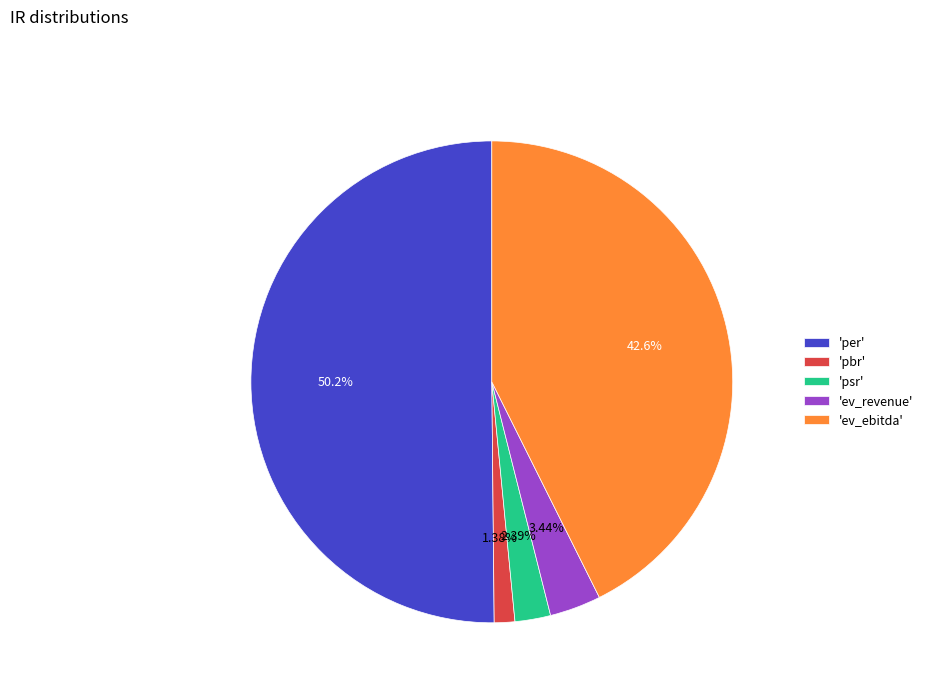

What is the majority slice?

'per'